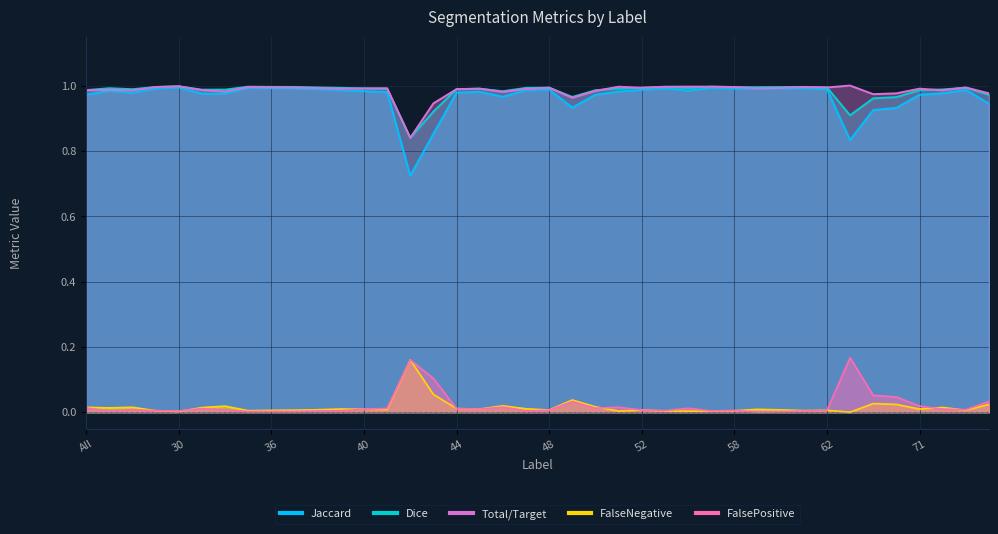

Is it true that Dice equals 1.0 at 71?

True